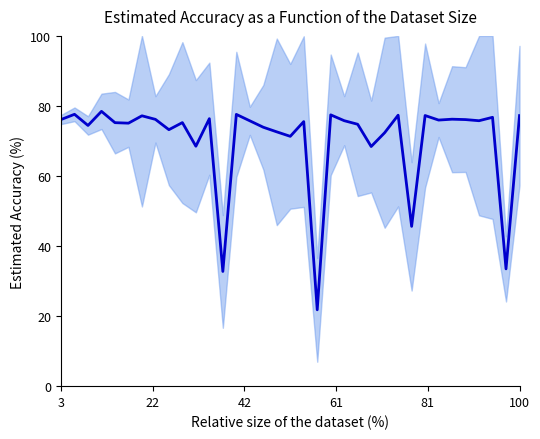

Reading right to left, list all the values displayed in this chart.

77.2	33.5	76.8	75.8	76.1	76.2	76.0	77.3	45.6	77.4	72.4	68.4	74.8	75.8	77.5	21.8	75.5	71.3	72.6	73.9	75.8	77.6	32.7	76.4	68.5	75.2	73.2	76.2	77.2	75.1	75.2	78.5	74.4	77.6	76.1